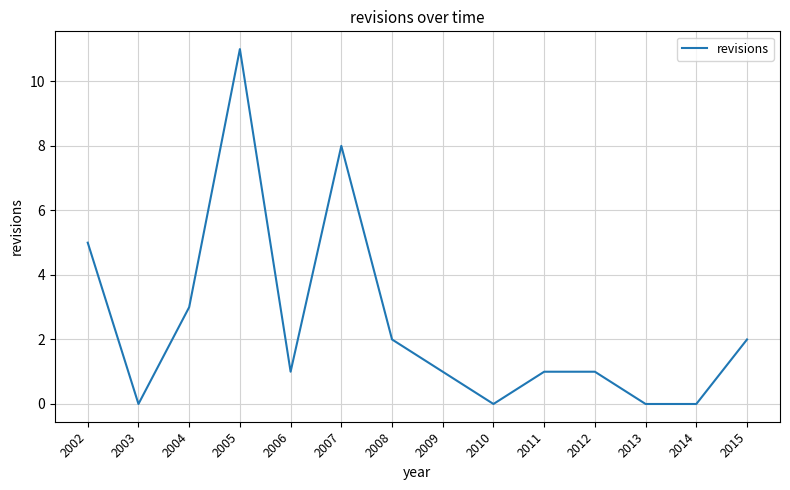

Does the chart display data point markers on the line(s)?

No